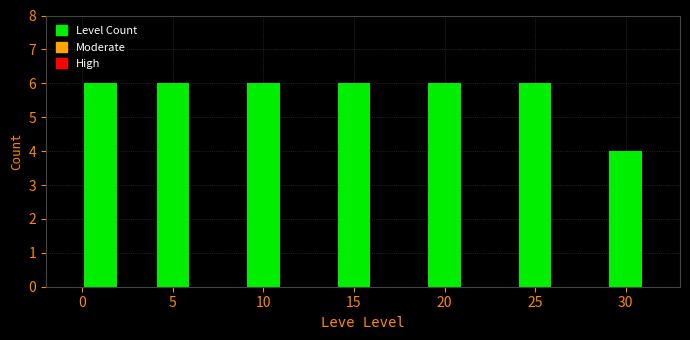

Reading left to right, list all the values displayed in this chart.

6	6	6	6	6	6	4